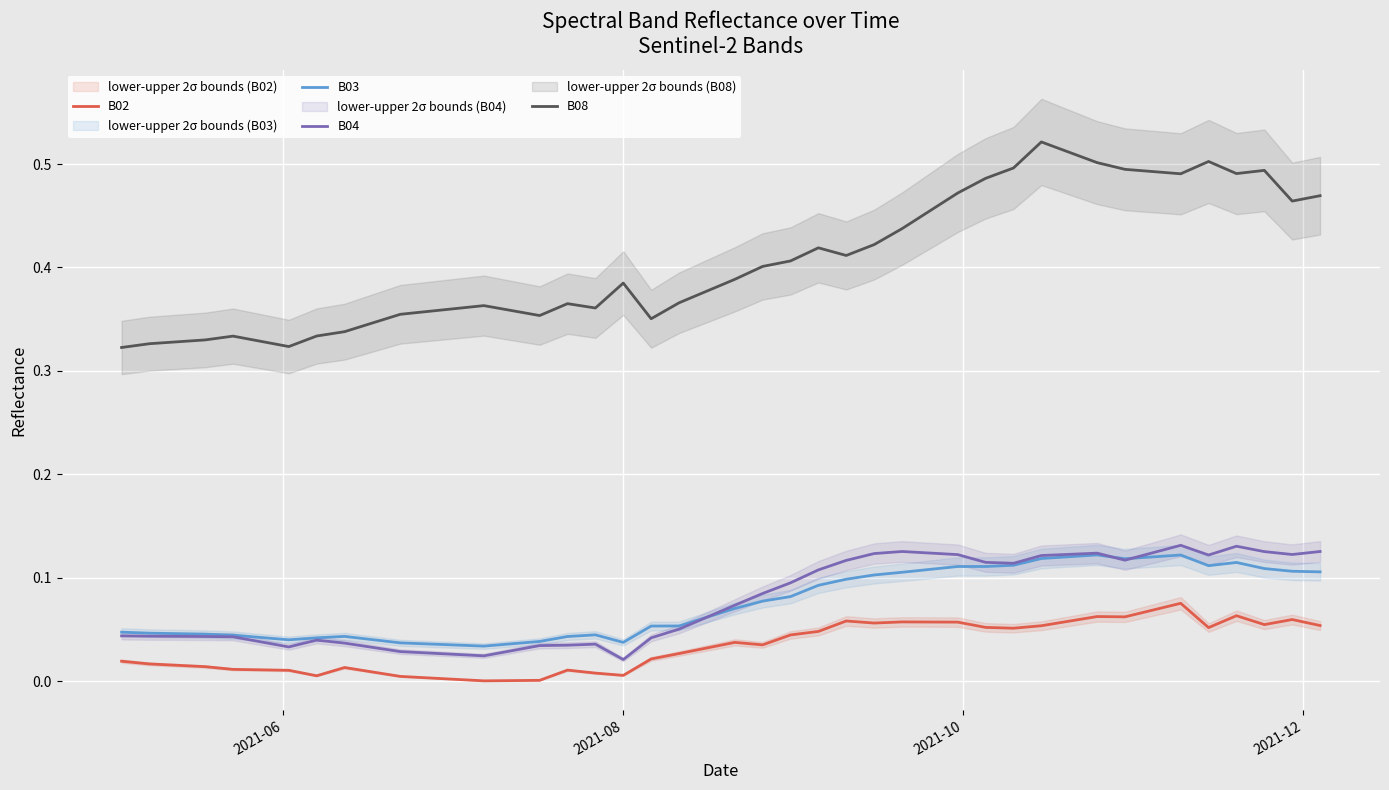

True or false: B02 and B03 intersect in this chart.

False